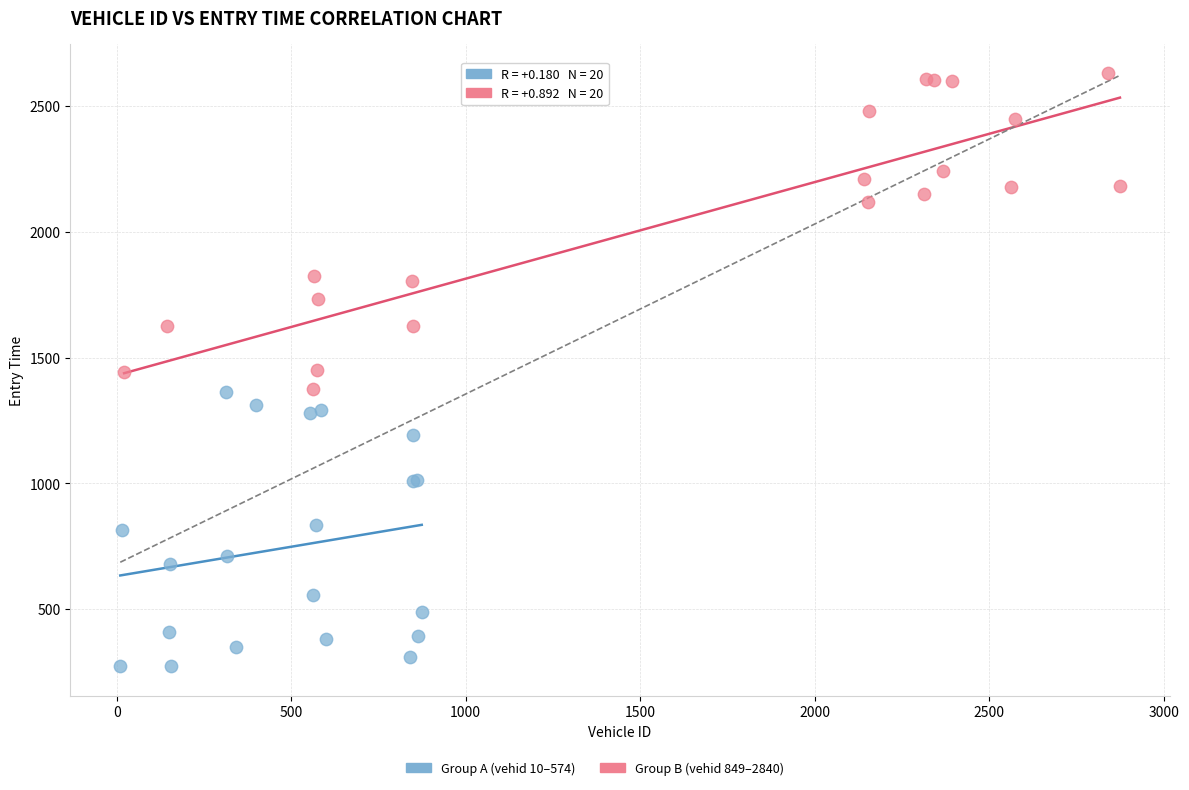

Which series has the widest spread of Y values?

Group B (vehid 849–2840)